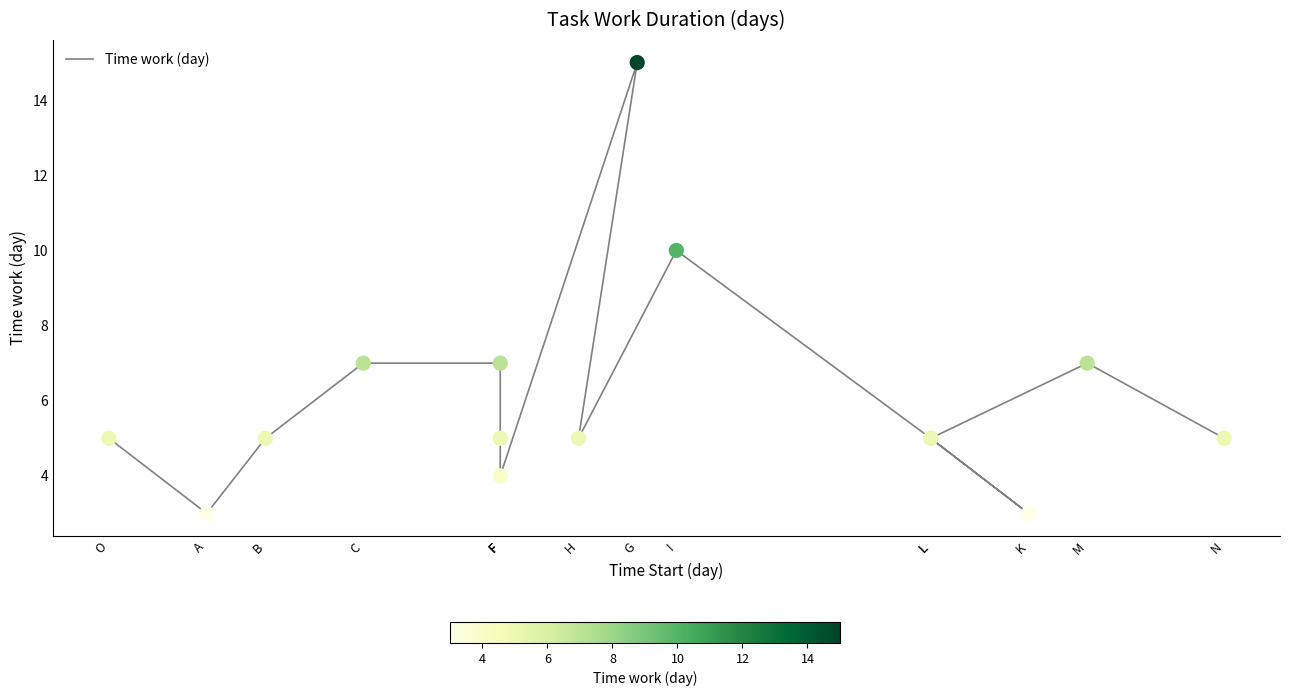

Between O and L, which is larger?

O